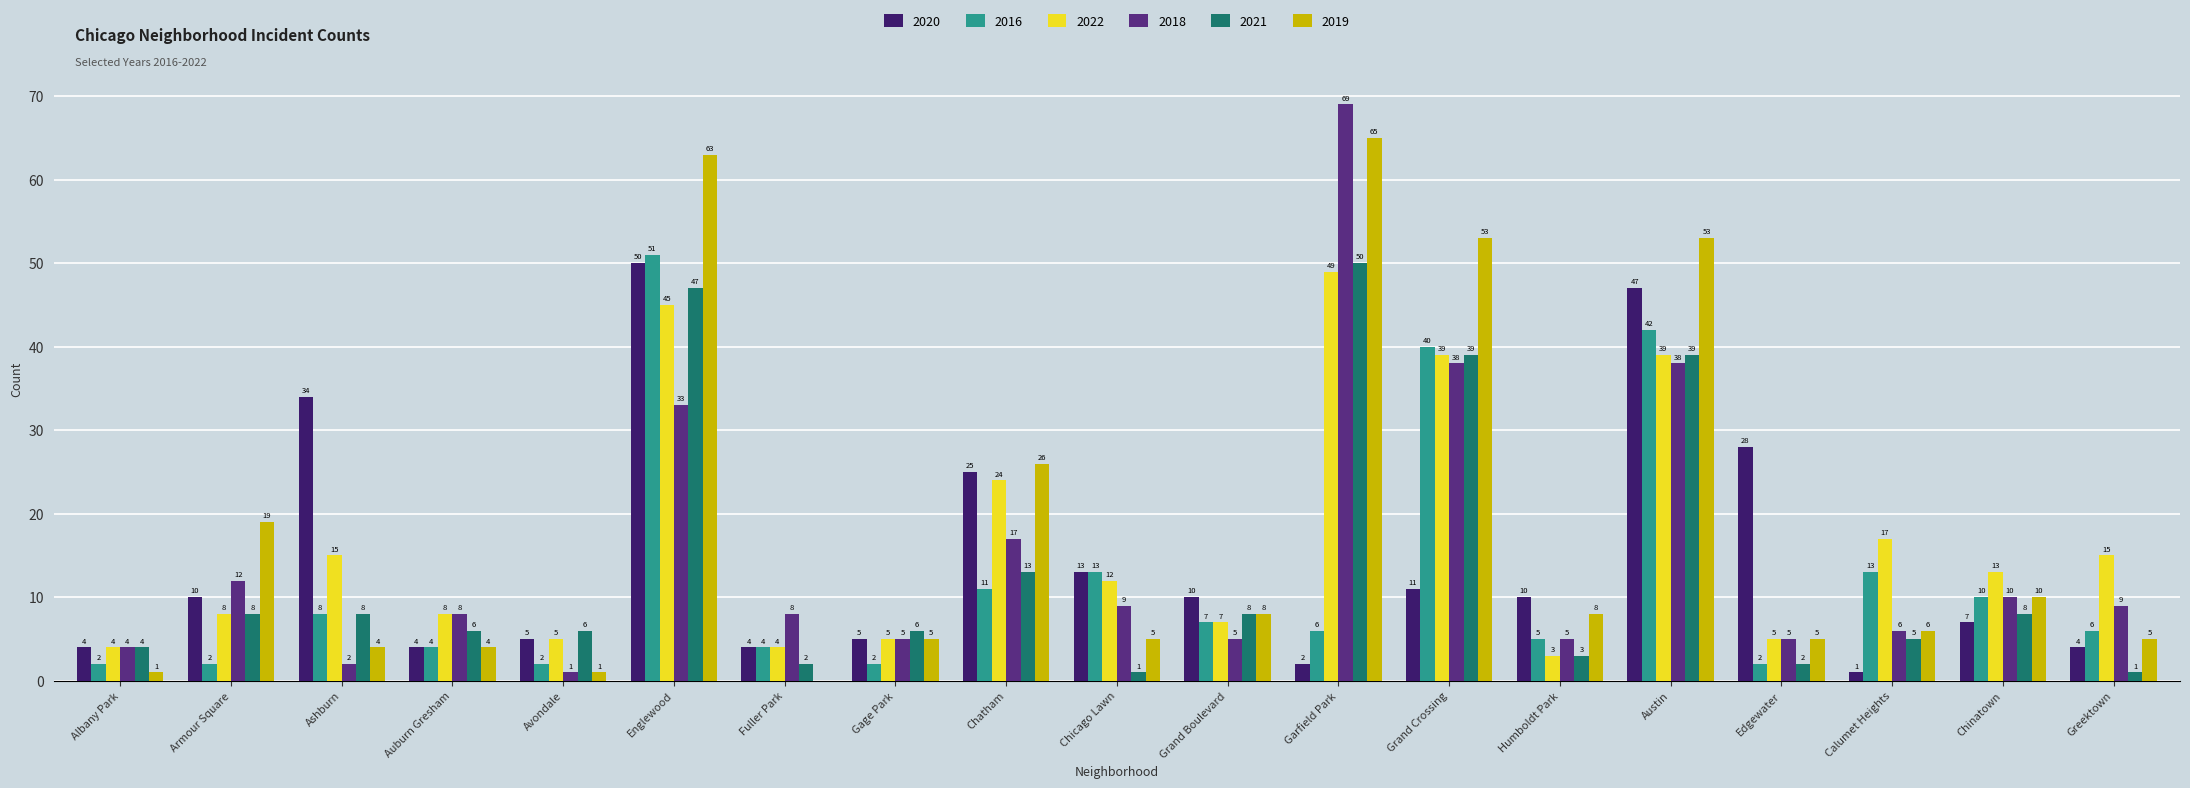

Does the chart contain stacked bars?

No